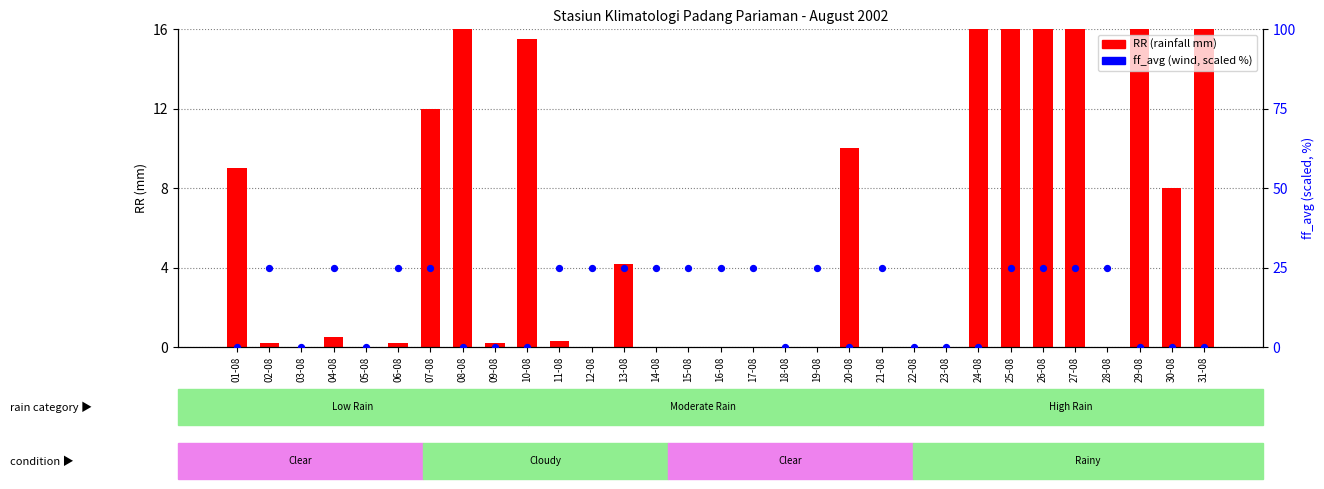

Is the value of ff_avg (scaled %) at 16-08 greater than the value of RR (rainfall mm) at 18-08?

Yes